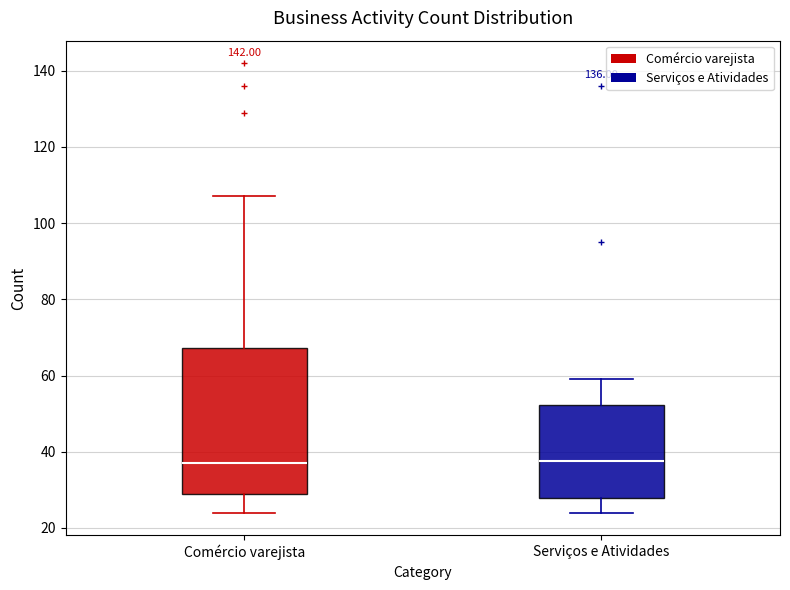

Comparing the boxes themselves (not the whiskers), which one is the tallest?

Comércio varejista